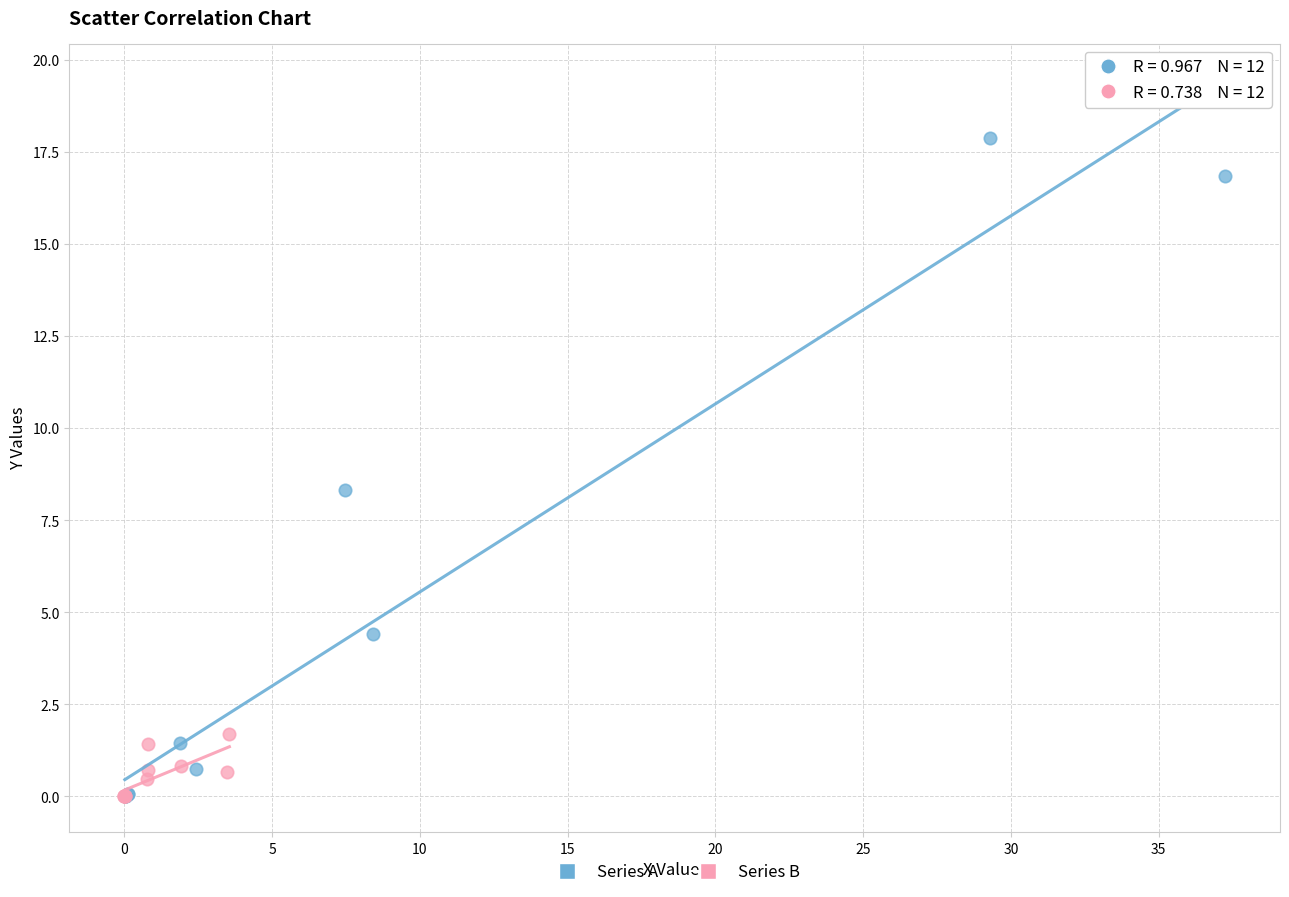

Which series reaches the maximum Y coordinate?

Series A